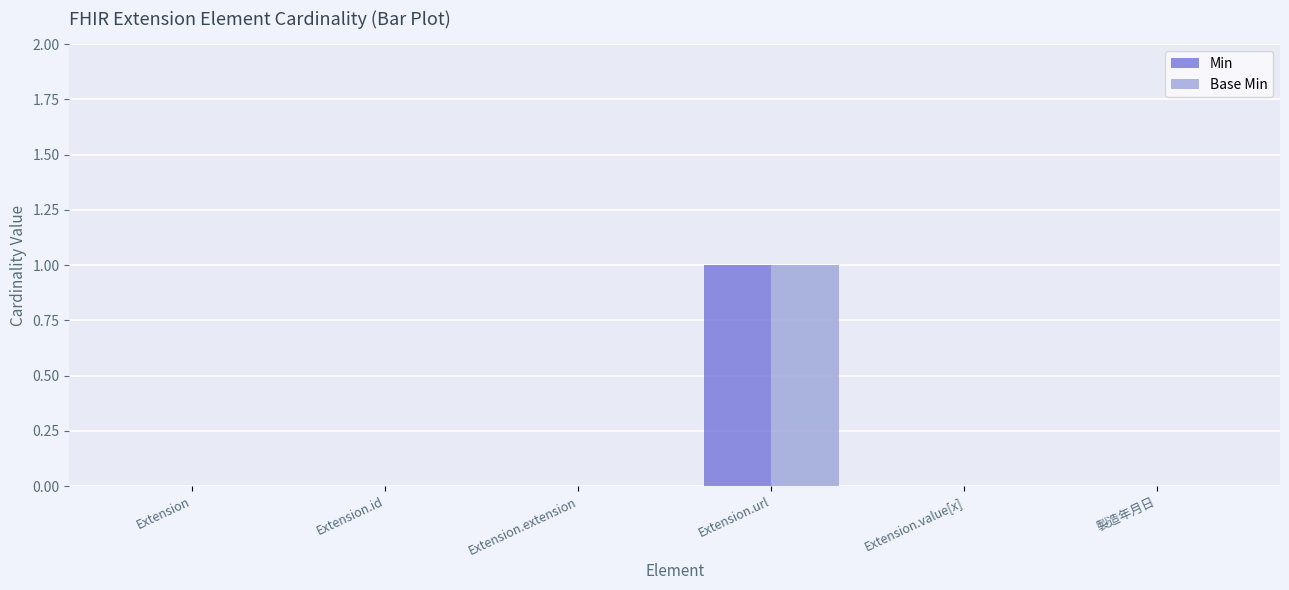

Are the bars horizontal?

No